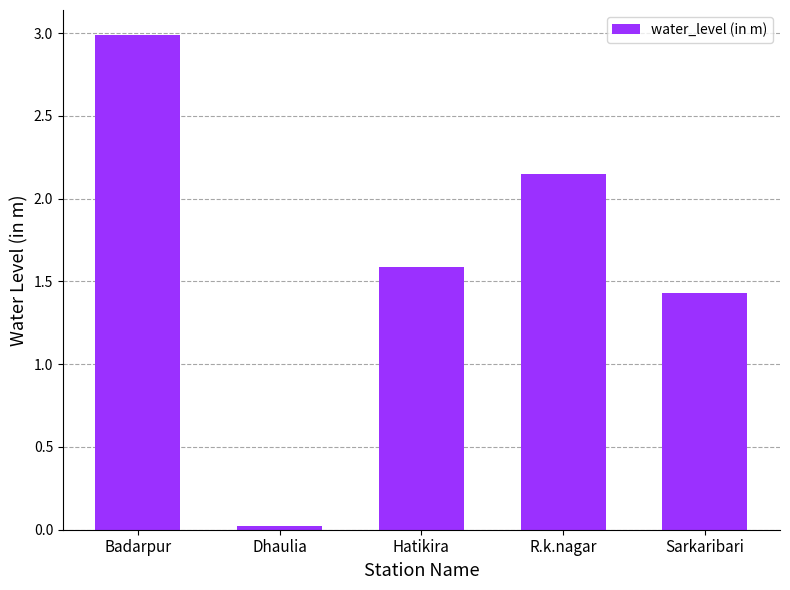

Which label corresponds to the smallest value in the chart?

Dhaulia